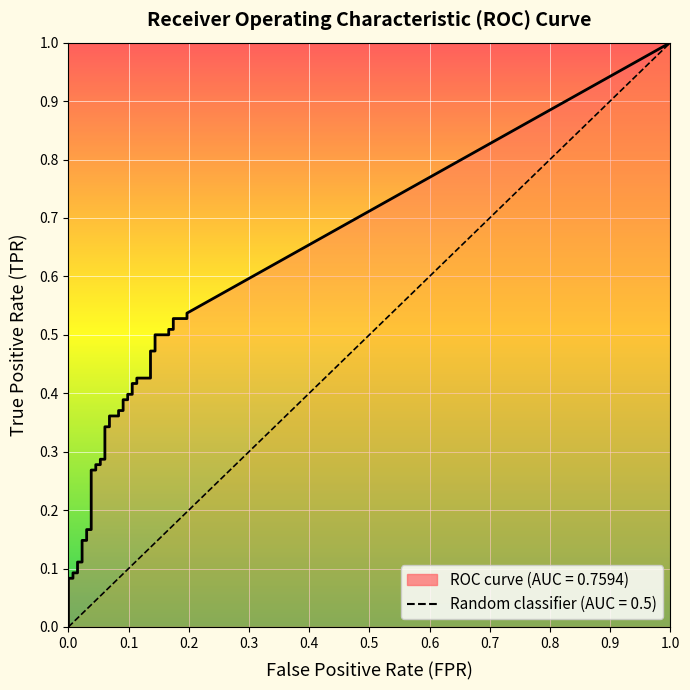

What is the label of the 39th point from the right?

tpr